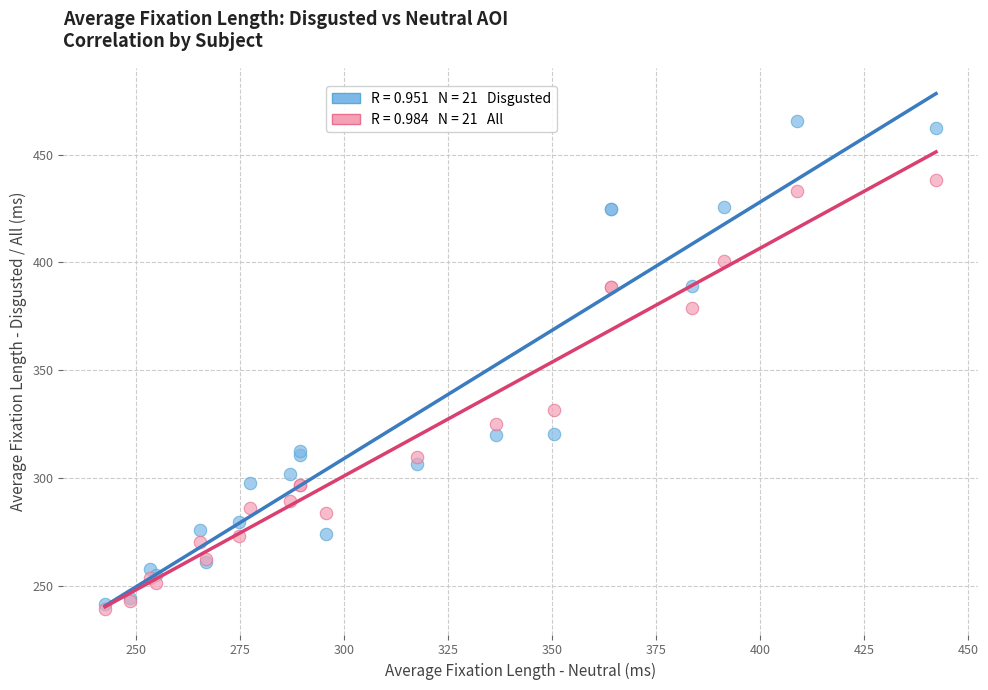

Across all series, what Y value is closest to 352?

331.7